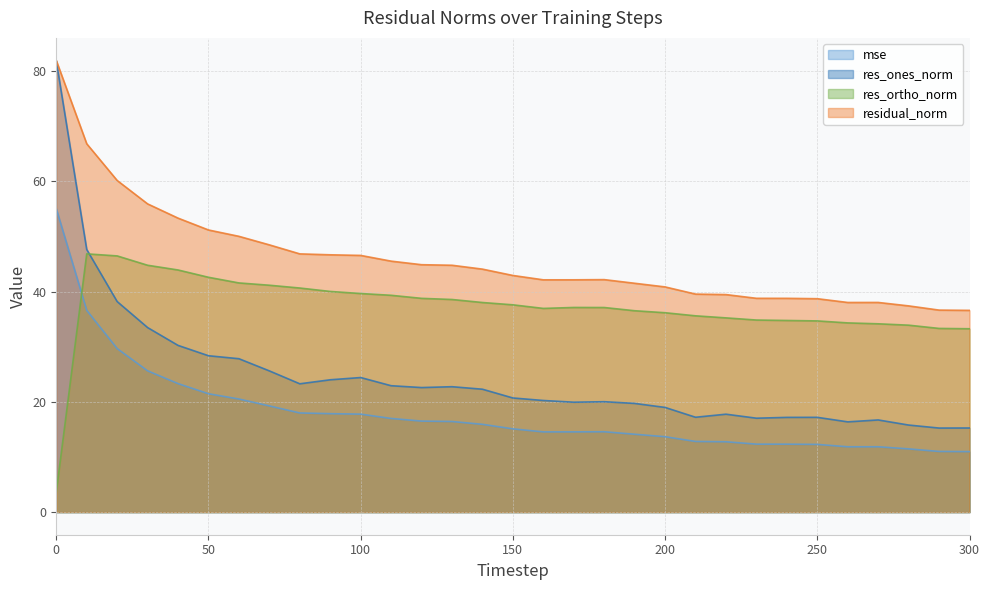

Is it true that res_ortho_norm equals 39.3 at 110?

True